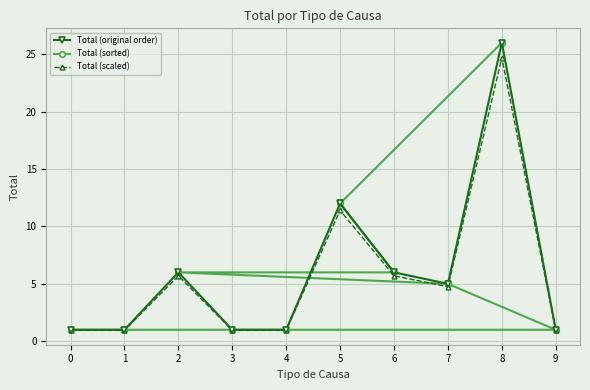

Which category has the highest value in the Total (sorted) series?

8